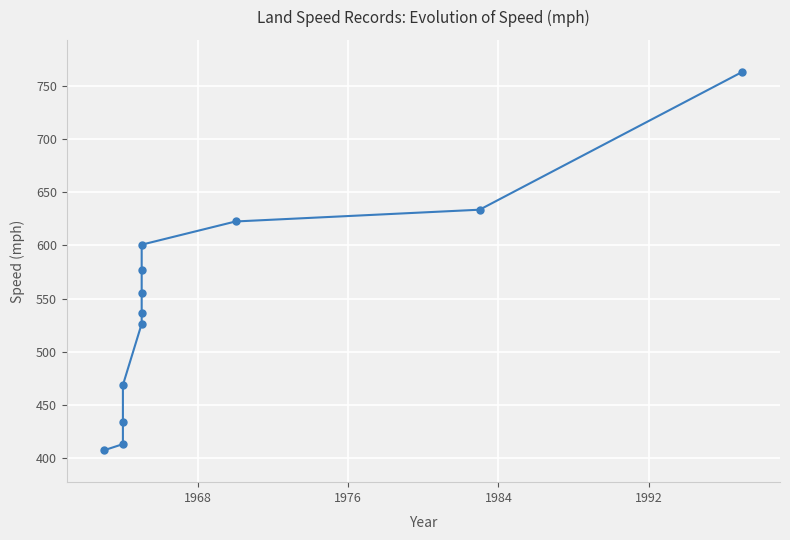

How many data points are above 555?

6